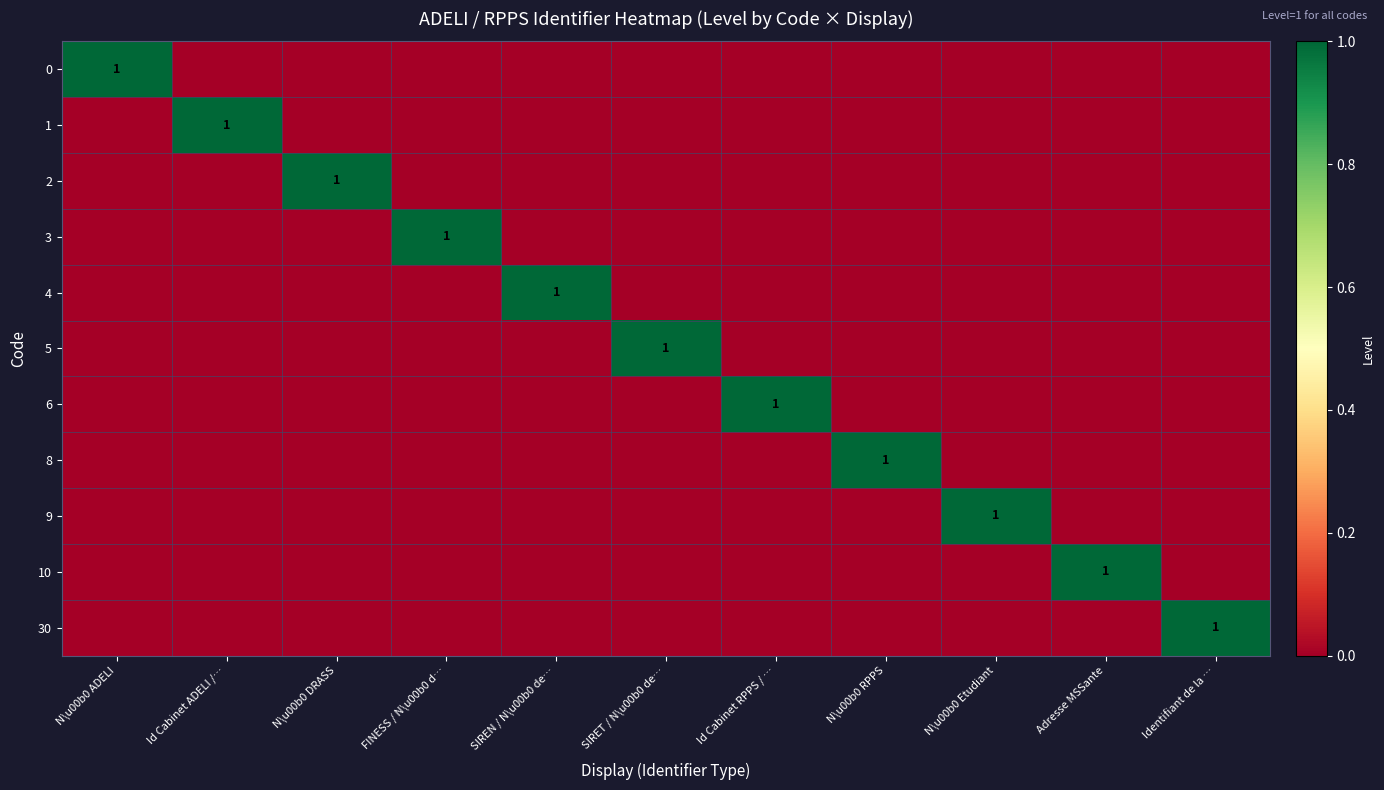

List the labels in order of 1 value, smallest first.

N\u00b0 ADELI, N\u00b0 DRASS, FINESS / N\u00b0 d…, SIREN / N\u00b0 de…, SIRET / N\u00b0 de…, Id Cabinet RPPS / …, N\u00b0 RPPS, N\u00b0 Etudiant, Adresse MSSante, Identifiant de la …, Id Cabinet ADELI /…